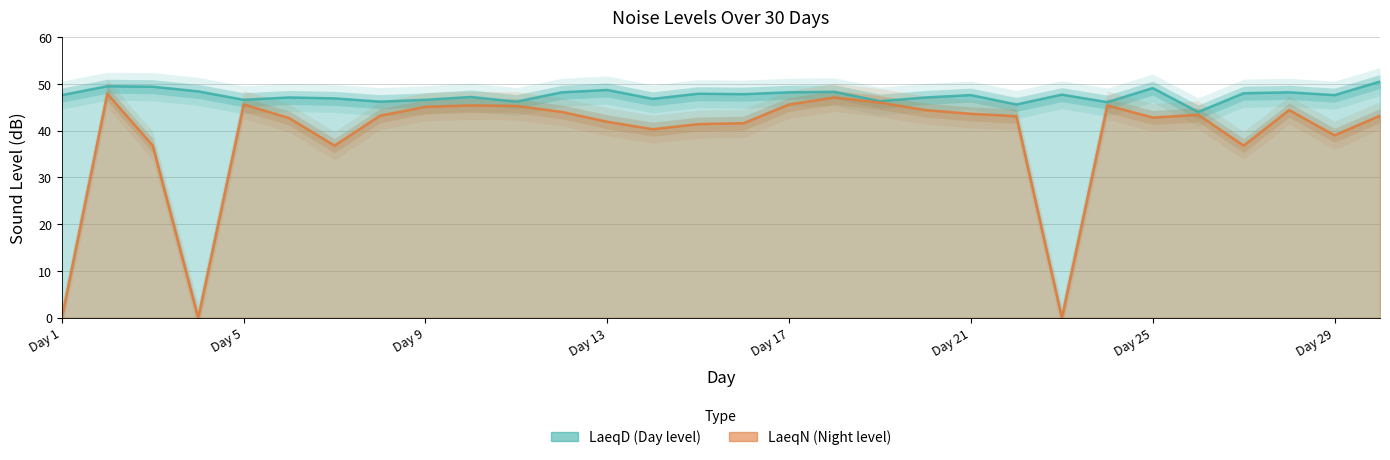

Which category has the highest value in the LaeqN series?

2